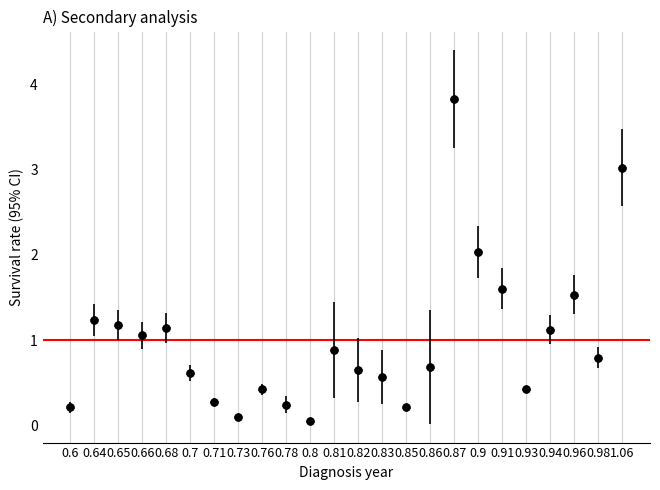

What is the range of Y values (max minus min)?

3.8